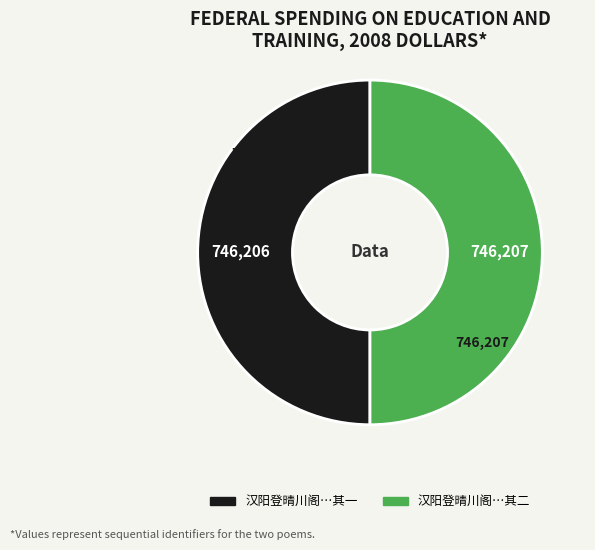

How many segments does this pie chart have?

2